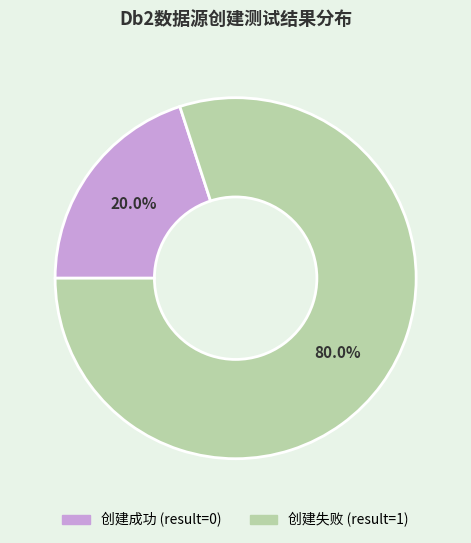

Rank the categories by value from lowest to highest.

创建成功 (result=0), 创建失败 (result=1)